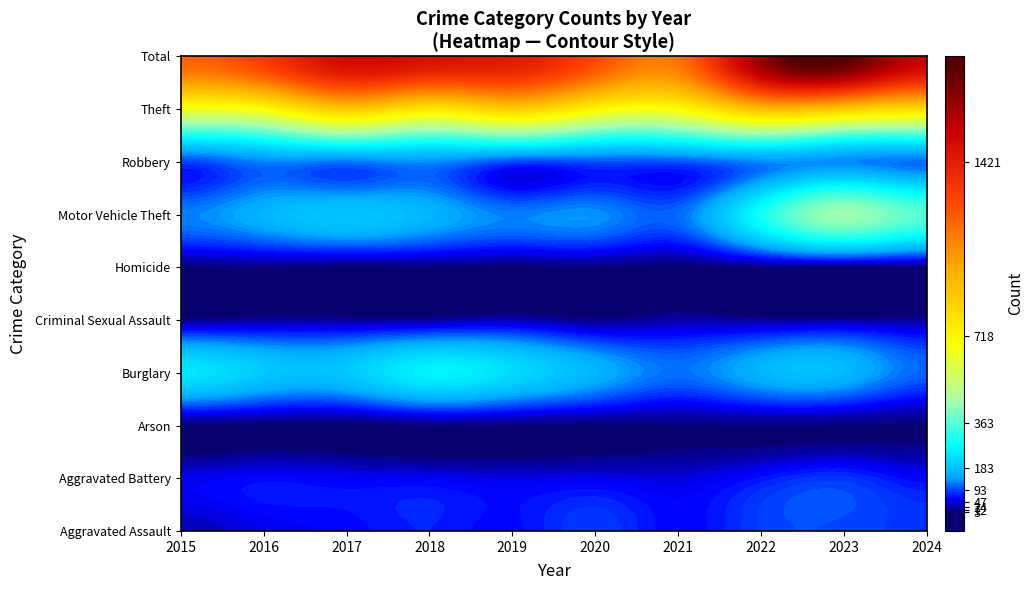

List the labels in order of Motor Vehicle Theft value, largest first.

8, 9, 7, 2, 3, 1, 5, 0, 4, 6